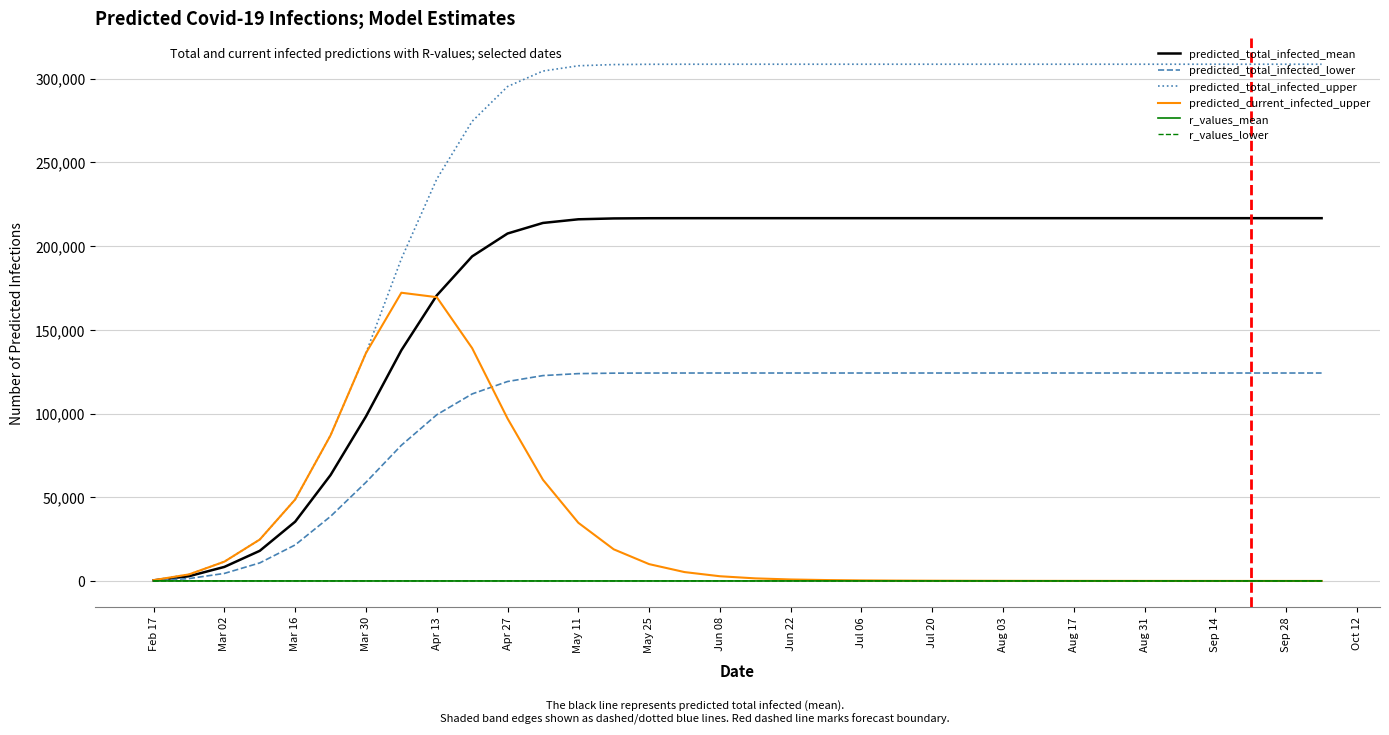

What is the highest value of the predicted_total_infected_lower series?

124201.0